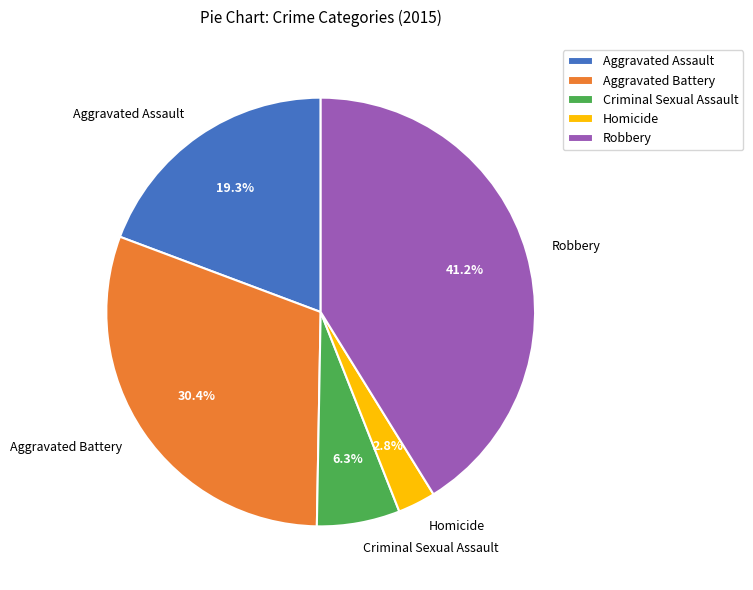

Is there any slice that represents more than half of the pie?

No